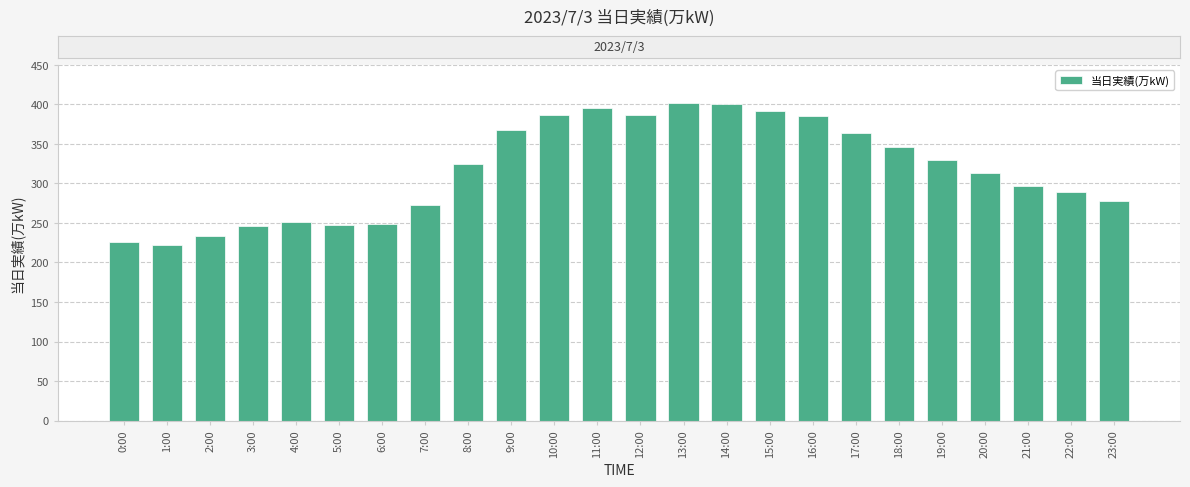

What is the change in value from 3:00 to 23:00?

+32